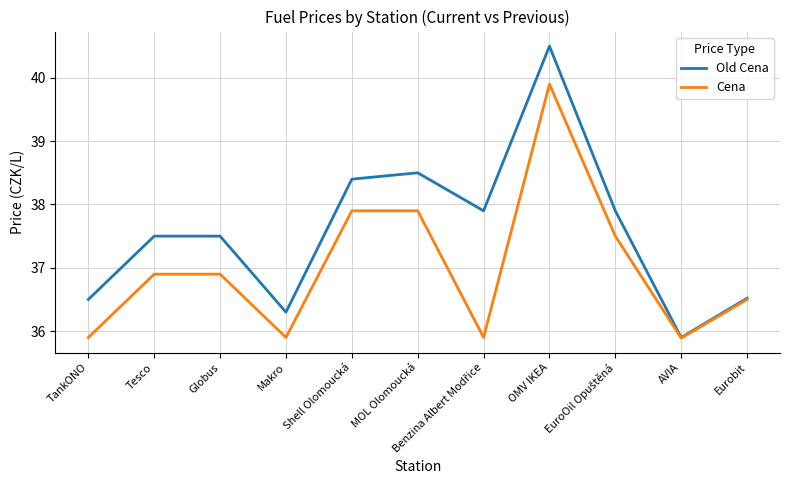

Where does the Old Cena series first go above 37?

Tesco